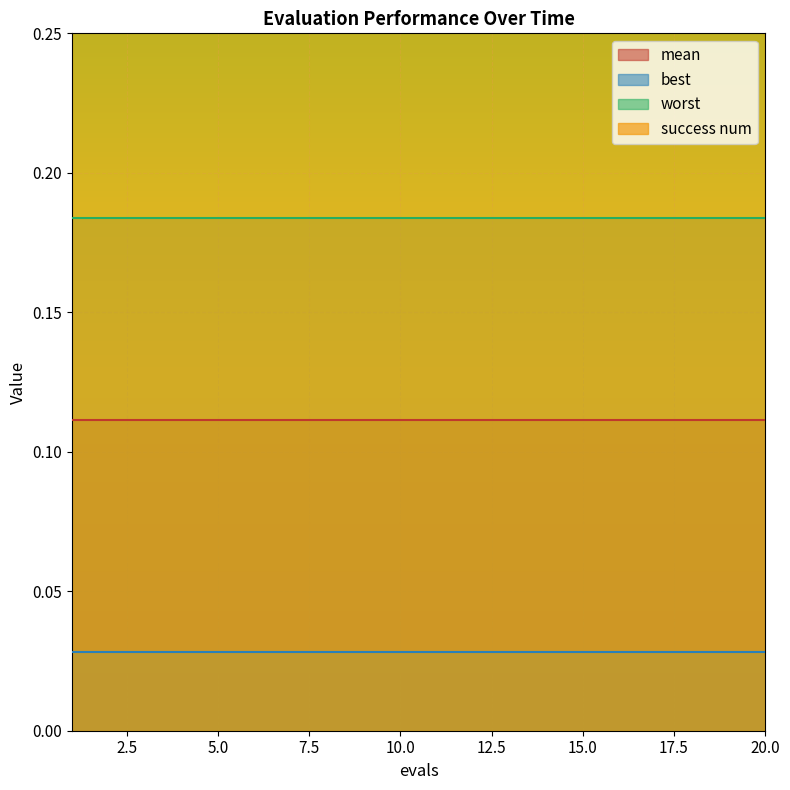

Which series has the largest total across all categories?

success num